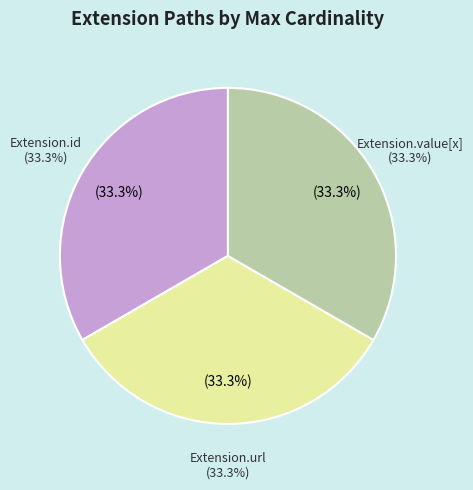

Which slice is the largest?

Extension.url